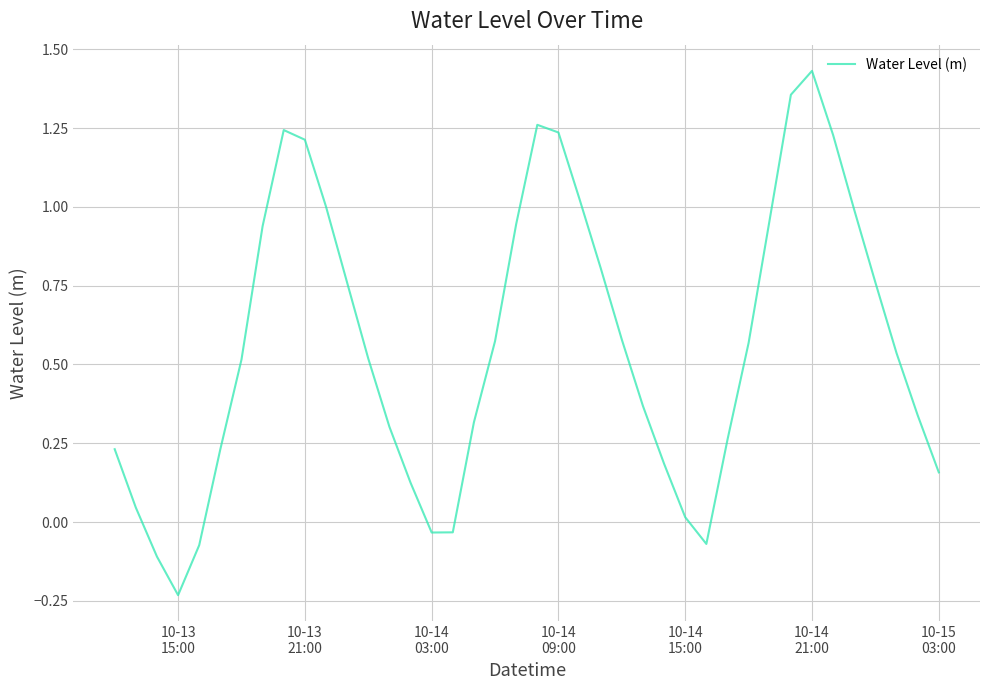

What is the difference between the maximum and minimum values?

1.7